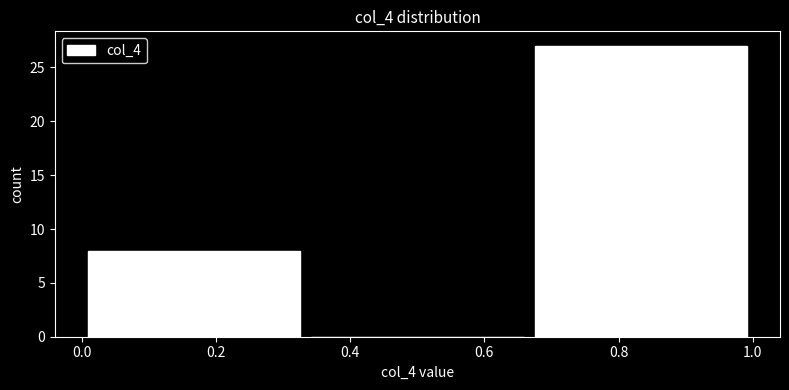

Reading left to right, transcribe this chart: for each bar, give the range it covers on the x-axis and its height. Neither the bar edges nor the heights are printed on the chart, so give them approximately, as read against the axes.

0.00 to 0.34: 8
0.34 to 0.66: 0
0.66 to 1.00: 27